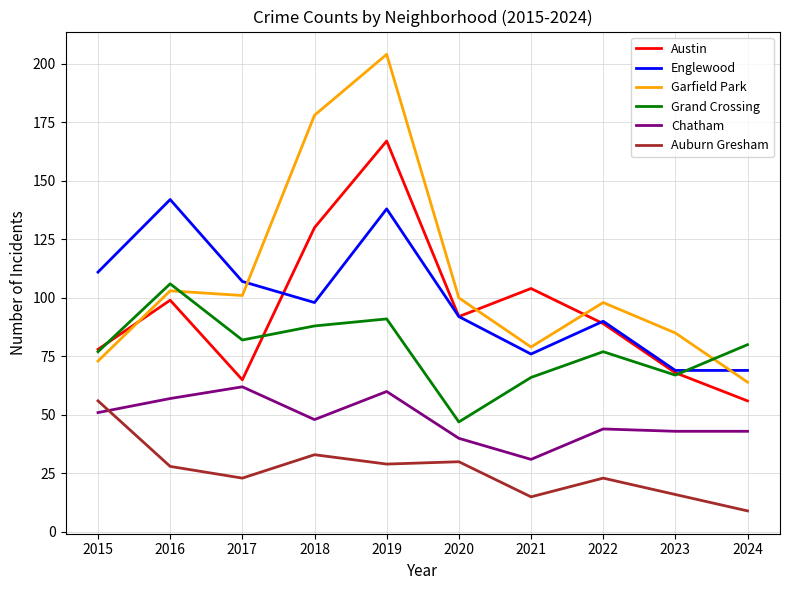

Where is the first local minimum for Austin?

2017